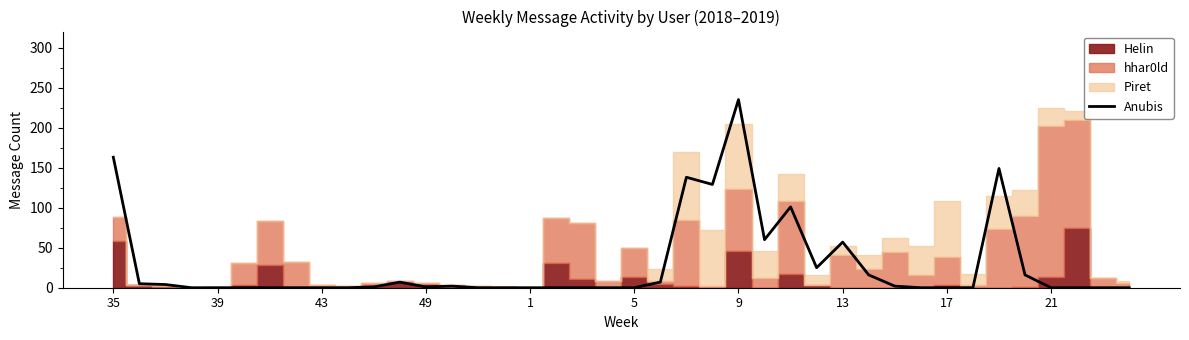

True or false: the data shows 2 at 13.

True